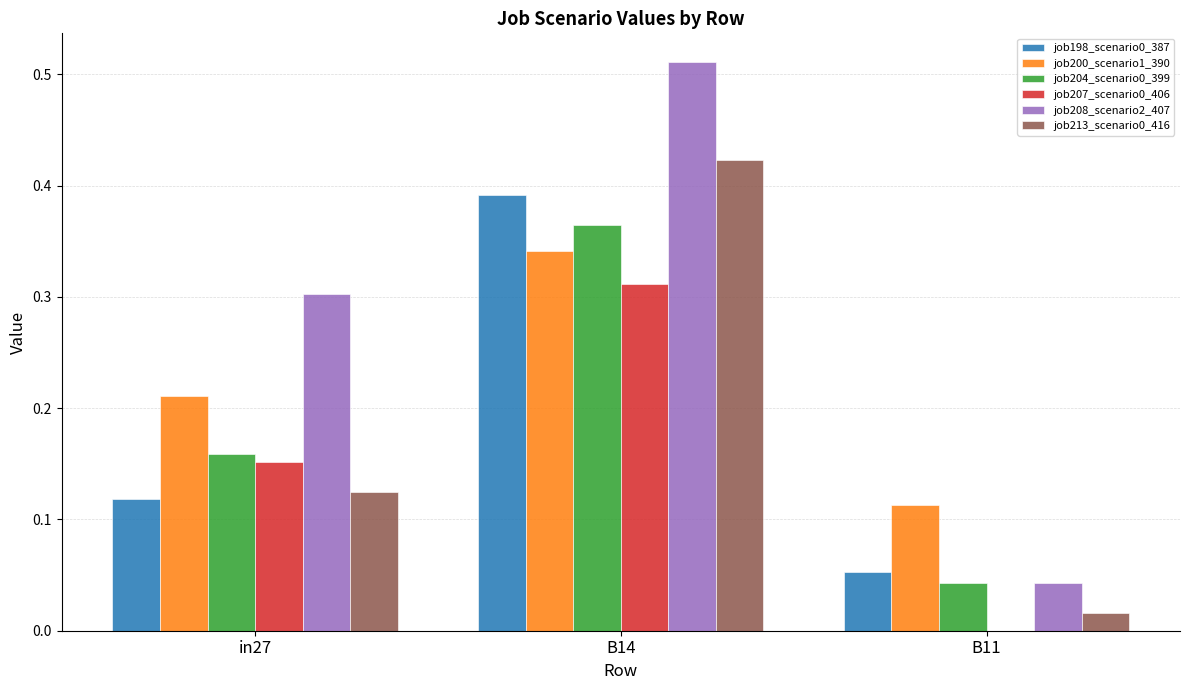

At which label does job208_scenario2_407 reach its peak?

B14